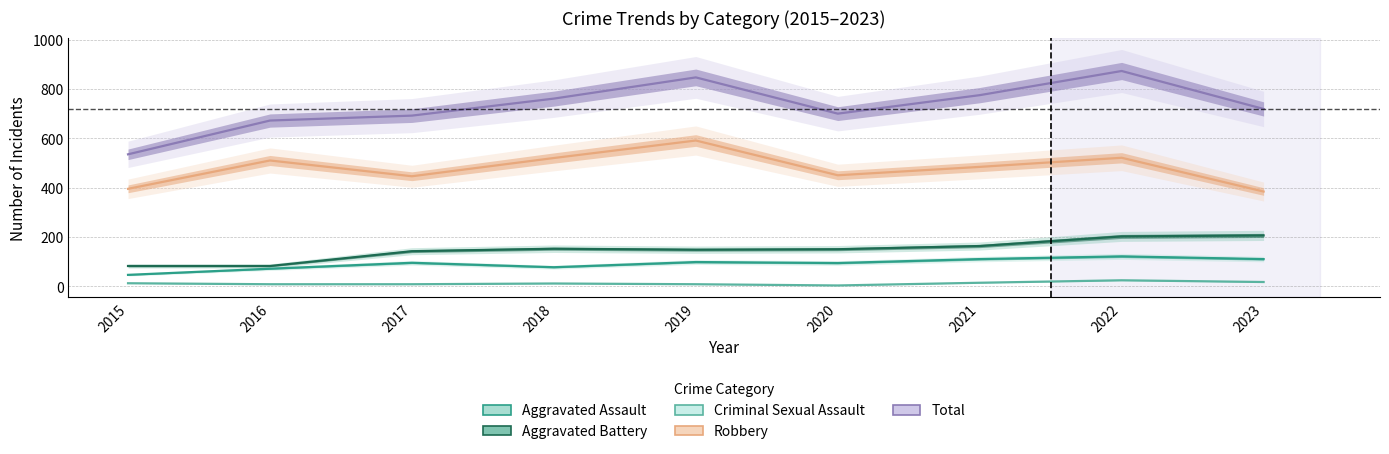

In Aggravated Battery, how many points are higher than both neighbors (excluding endpoints)?

1